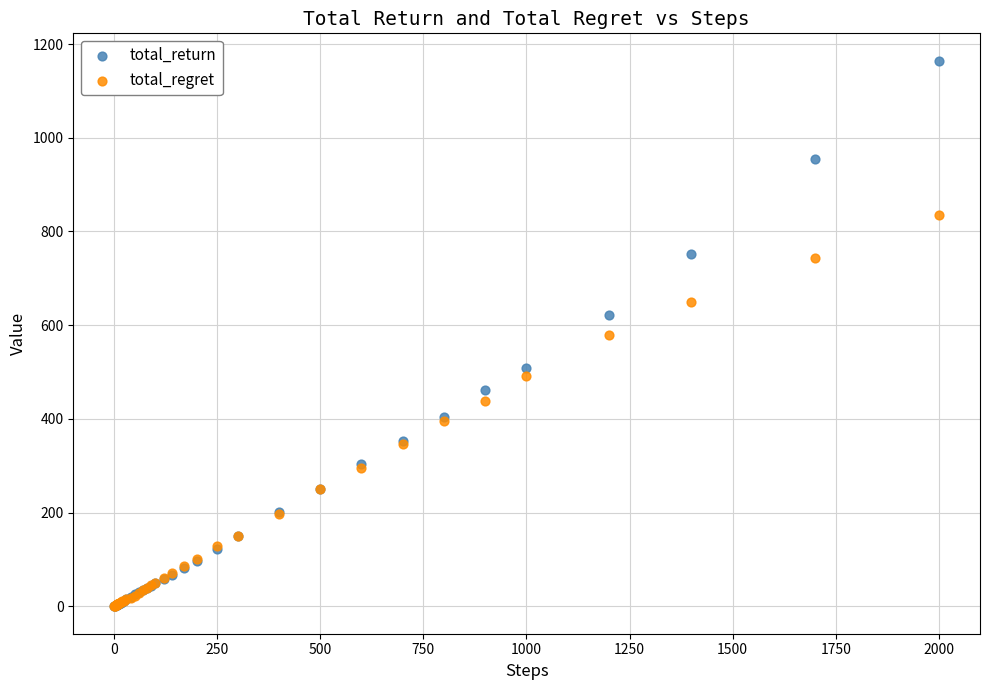

Which series has the widest spread of Y values?

total_return